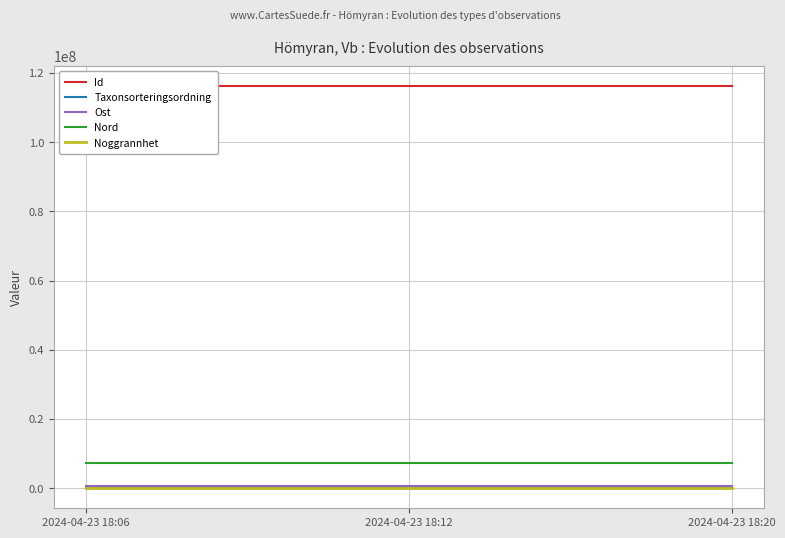

How many lines are shown in the chart?

5